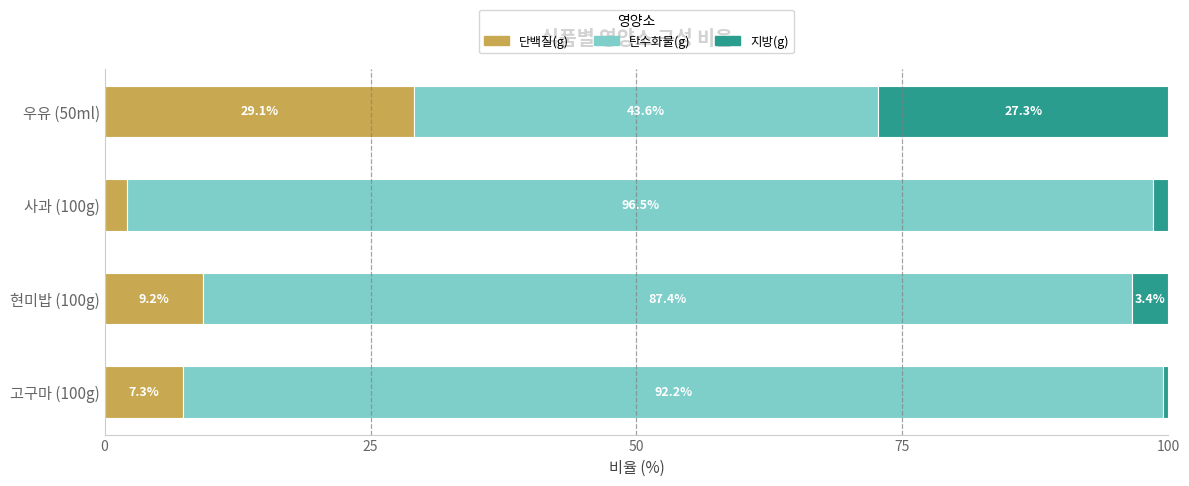

What is the total value across all series at 우유 (50ml)?

100.0